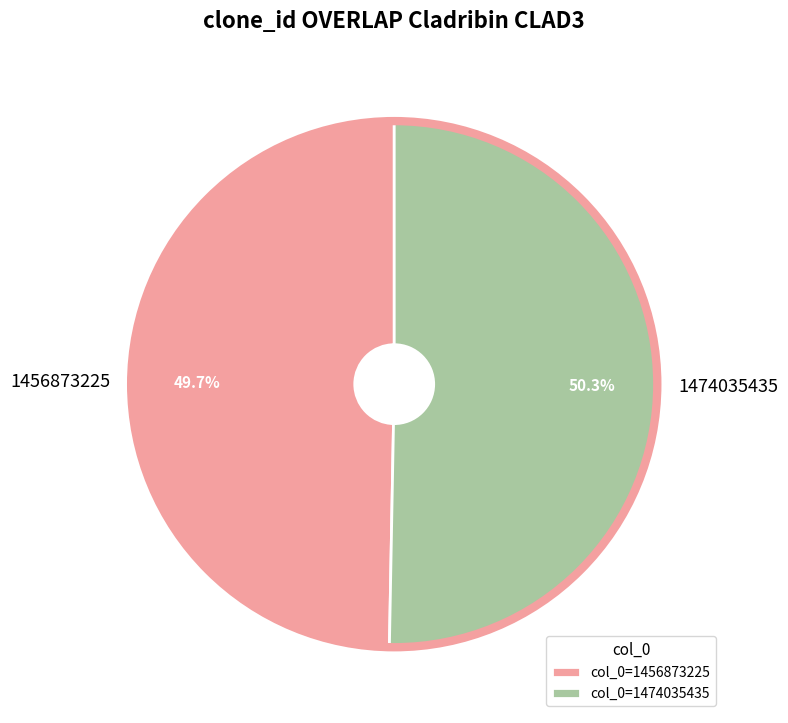

What portion of the pie excludes 1474035435?

49.7%